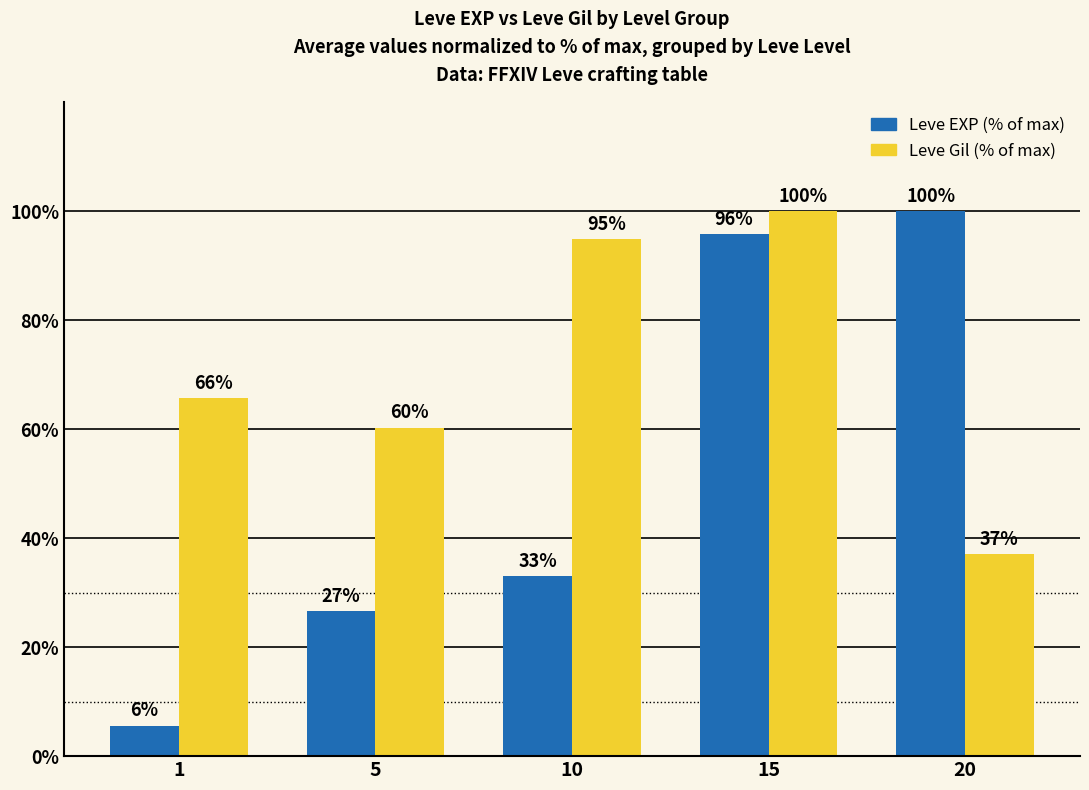

What are all the series names shown in the legend?

Leve EXP (% of max), Leve Gil (% of max)